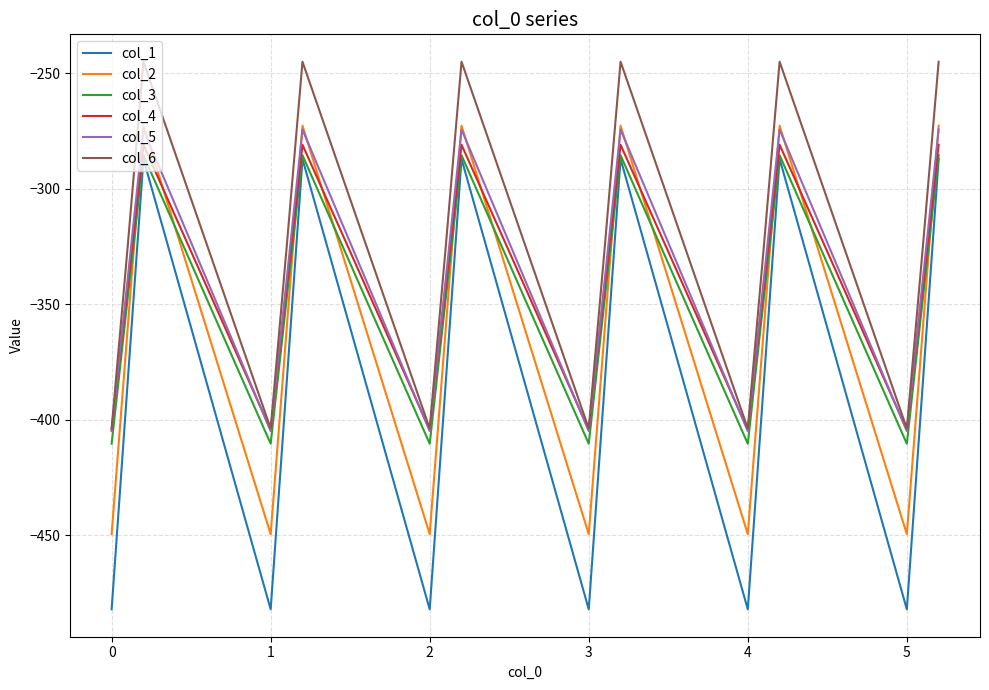

Which series has the largest range (max minus min)?

col_1